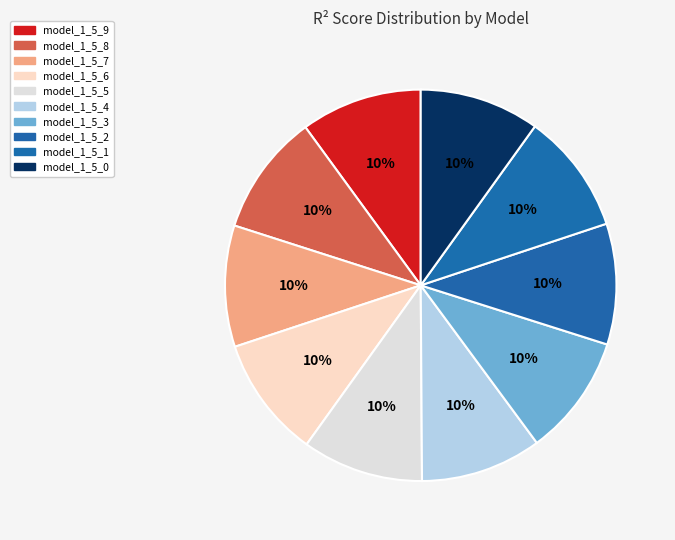

How many segments does this pie chart have?

10